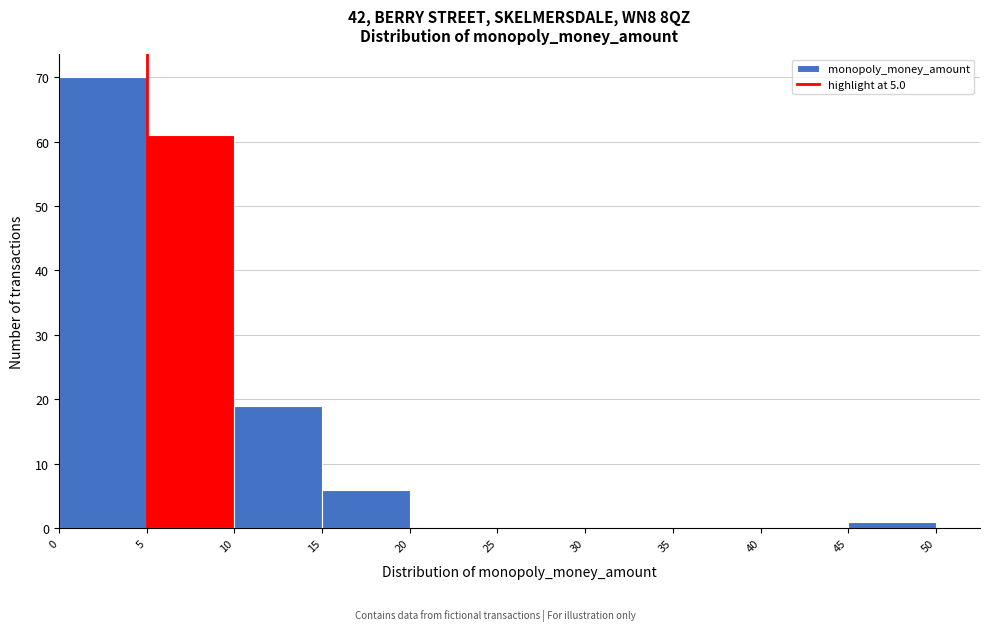

Which range on the x-axis has the tallest bar?

0 to 5